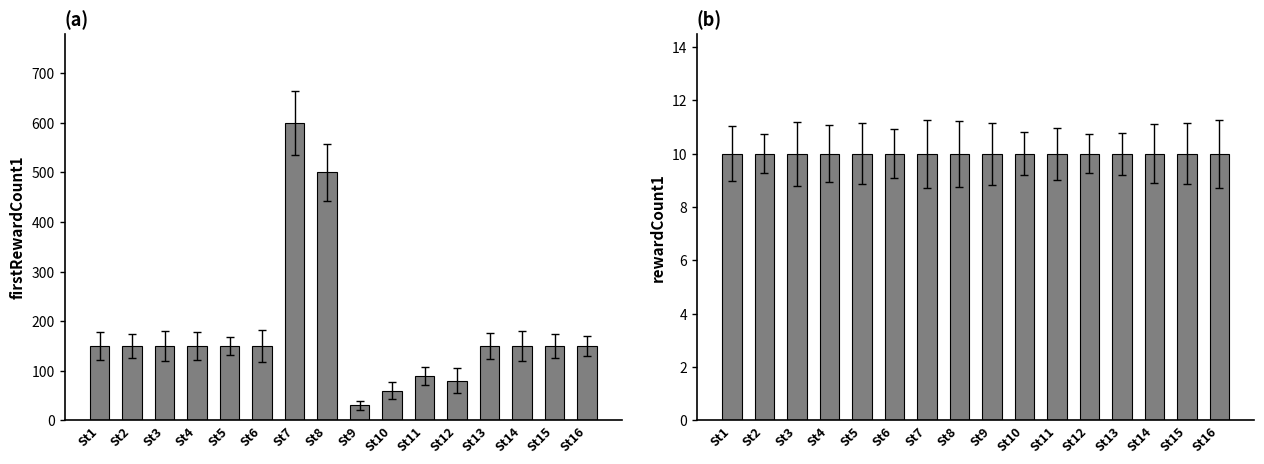

Reading left to right, list all the values displayed in this chart.

firstRewardCount1: 150	150	150	150	150	150	600	500	30	60	90	80	150	150	150	150
rewardCount1: 10	10	10	10	10	10	10	10	10	10	10	10	10	10	10	10